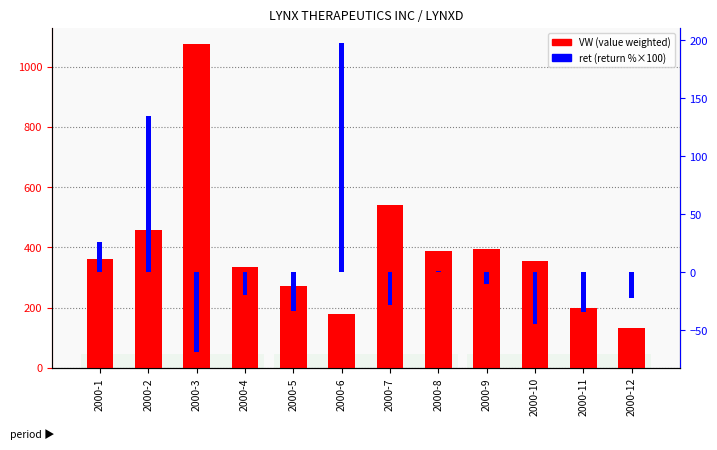

At how many categories does at least one series exceed 772?

1